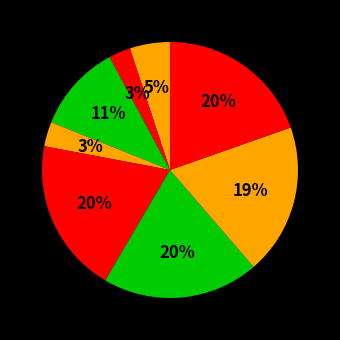

How many slices are in this pie chart?

8